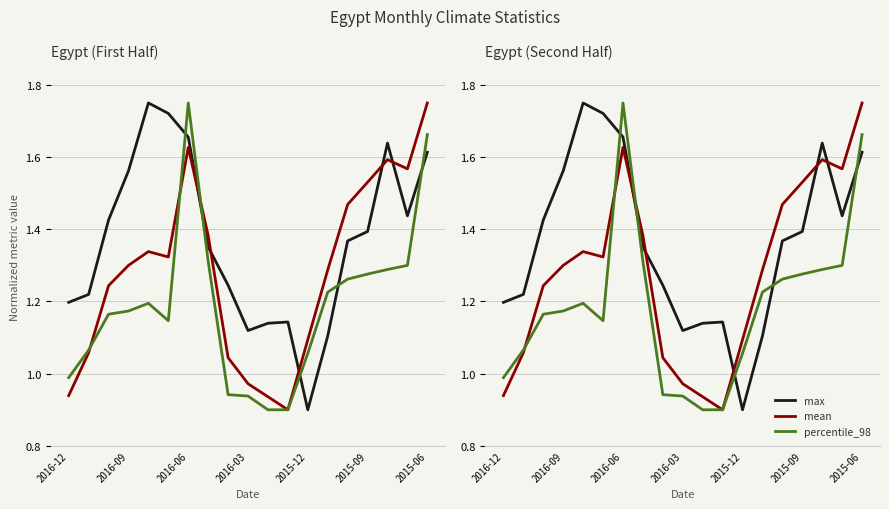

How many data points does each series have?

19